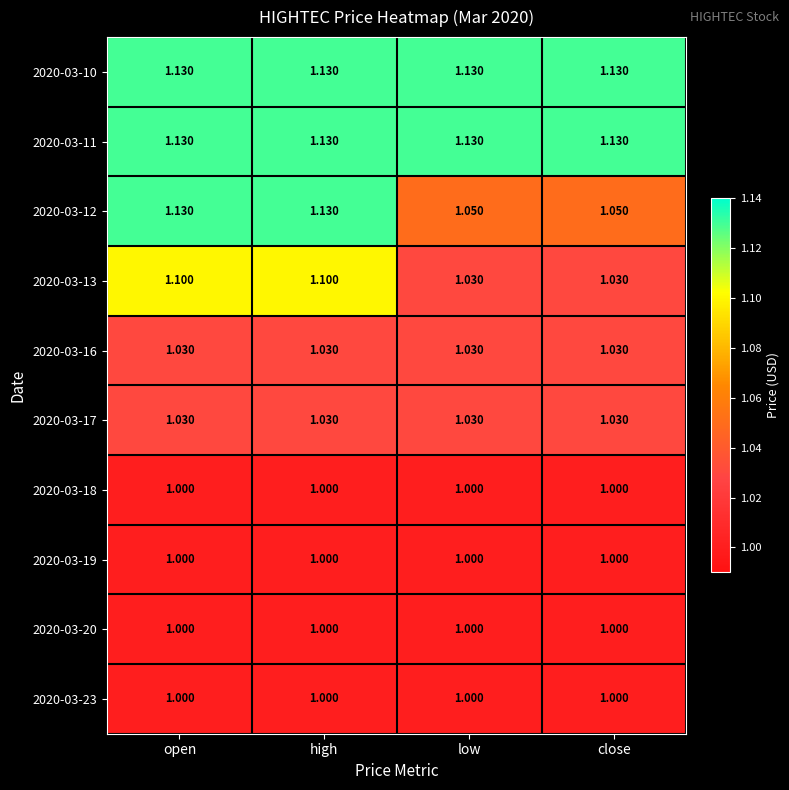

How many data points does each series have?

4